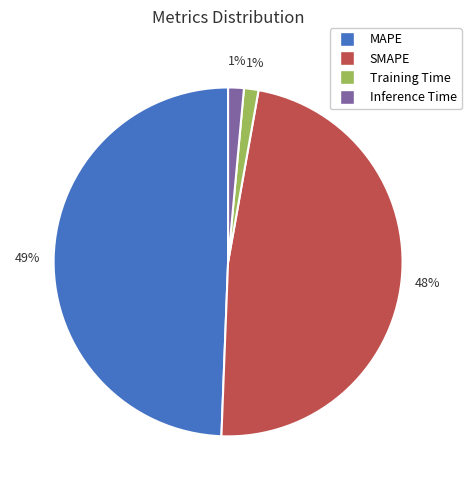

What percentage is the SMAPE slice, to the nearest percent?

48%